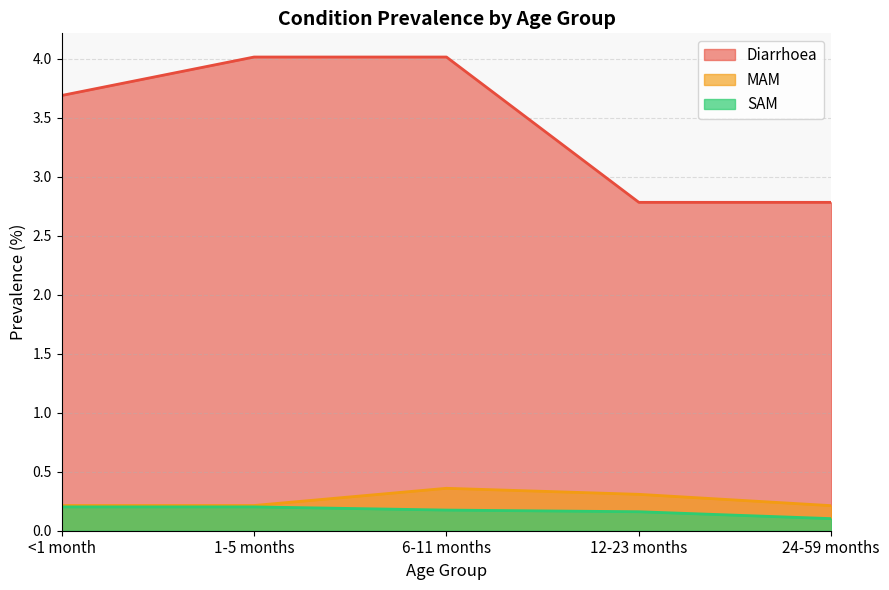

Between 1-5 months and 6-11 months, which is larger?

1-5 months